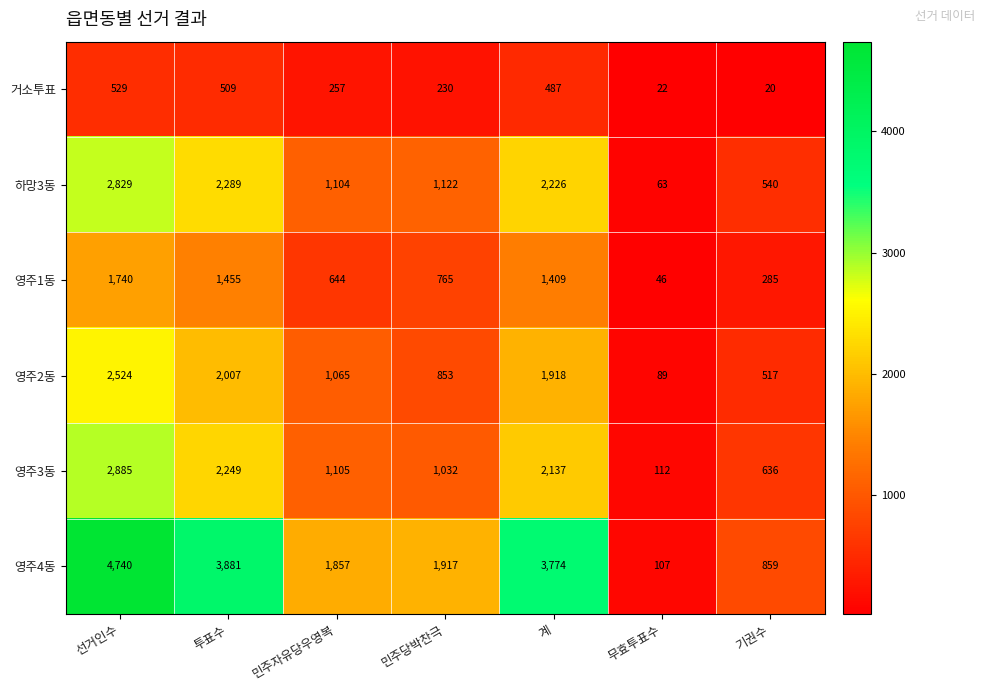

At how many categories does at least one series exceed 3537?

3